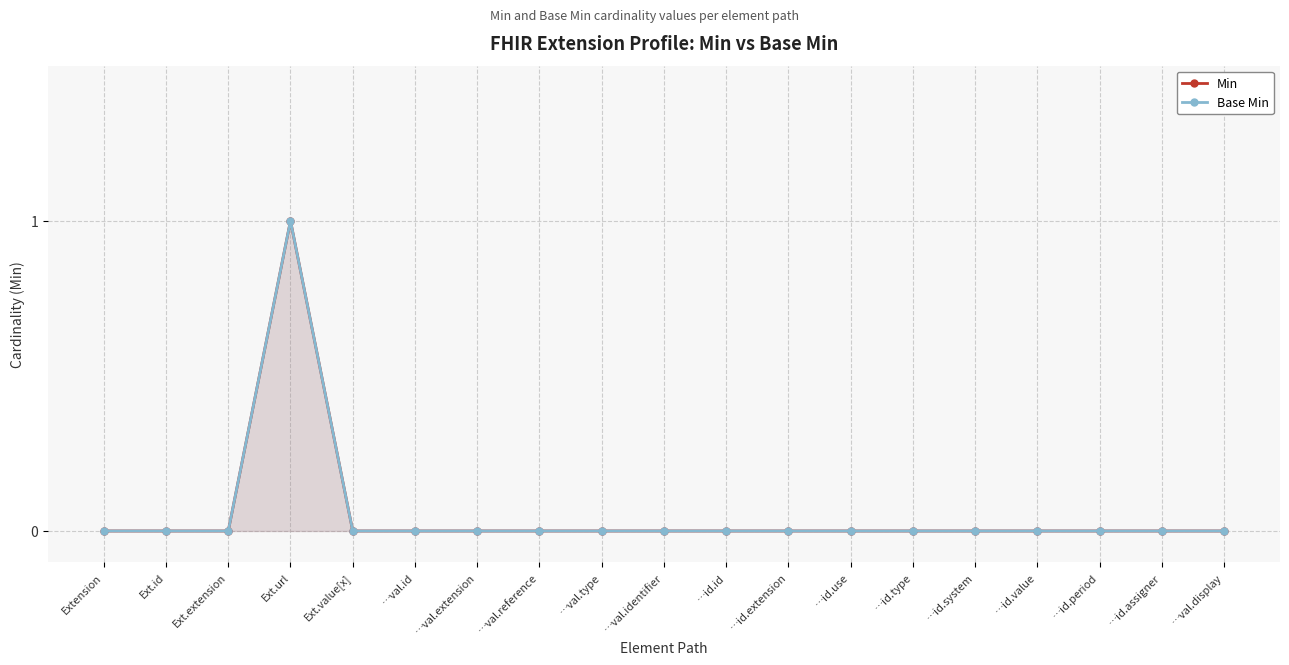

The value of Base Min at …val.reference is 0. True or false?

True